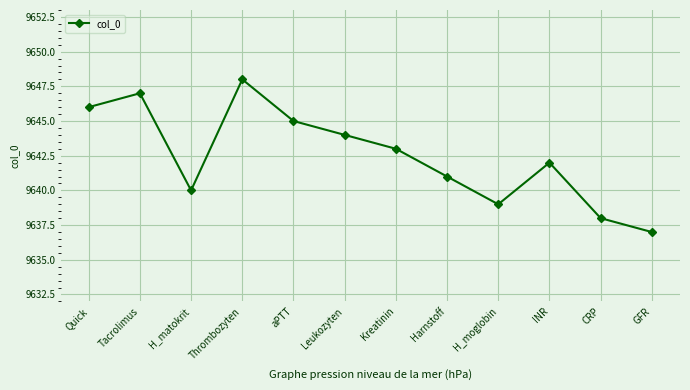

How many values are below 9643?

6